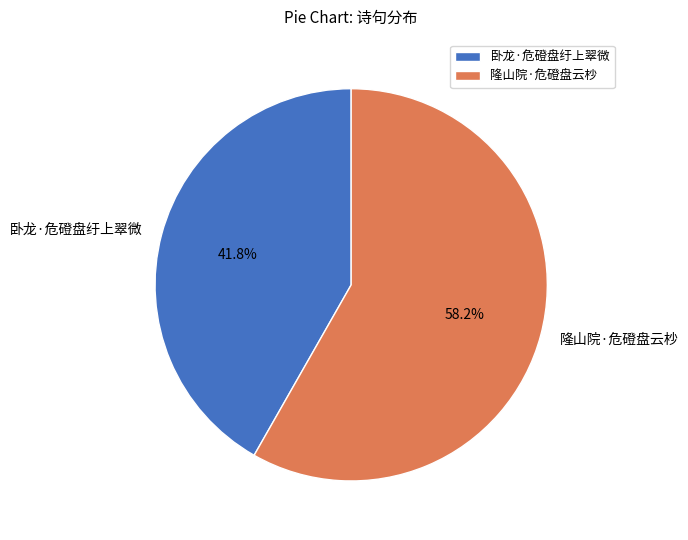

How many slices are in this pie chart?

2